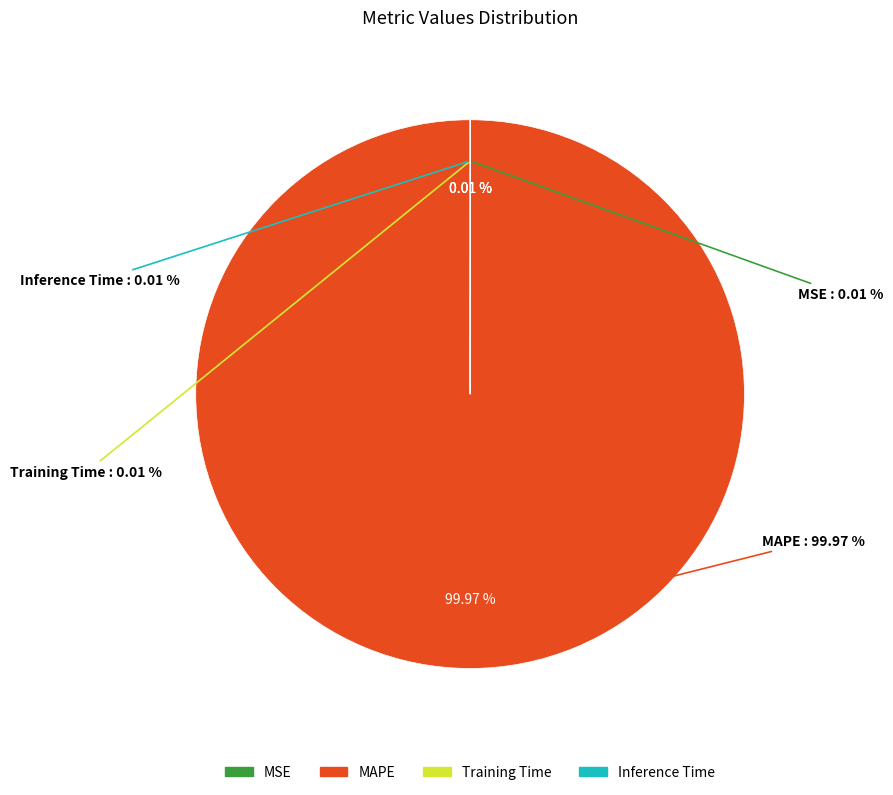

Which slice represents more than half of the pie?

MAPE